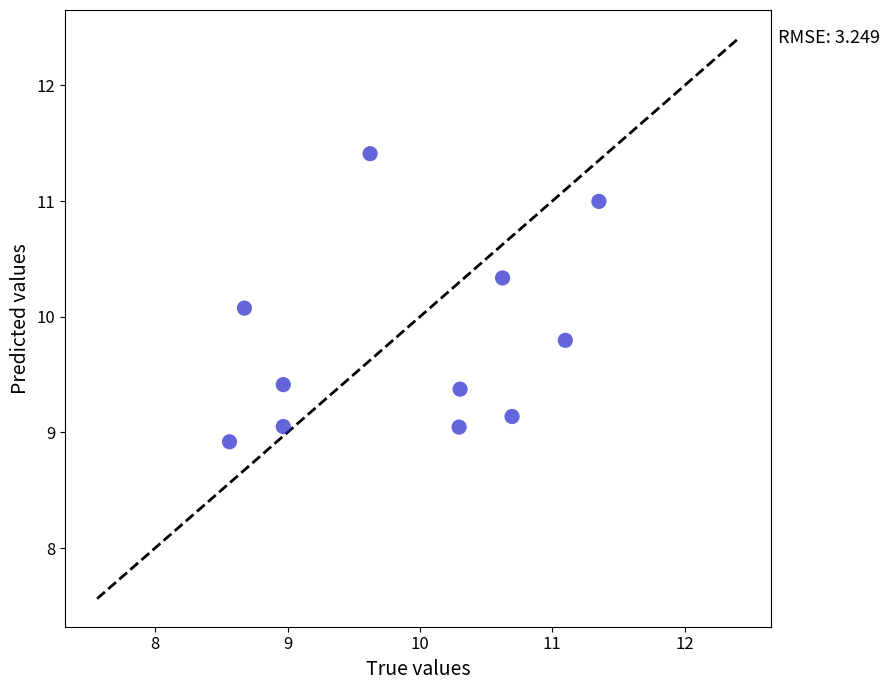

What Y value in the scatter plot is closest to 10?

10.1